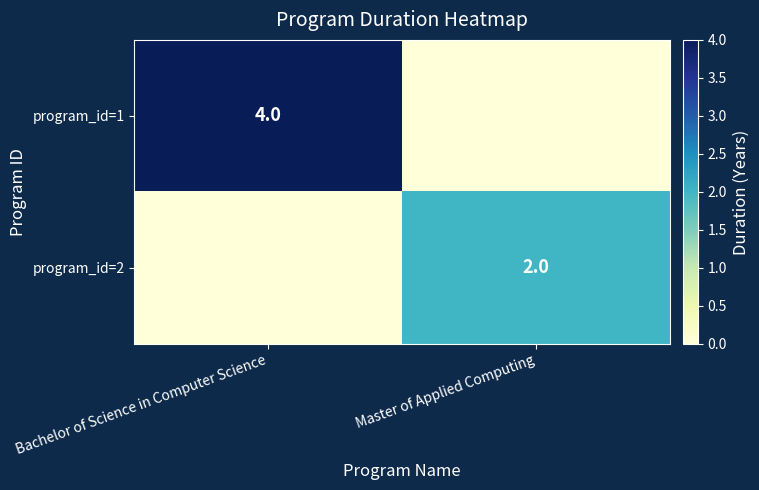

True or false: program_id=2 has a value of 2 at Master of Applied Computing.

True